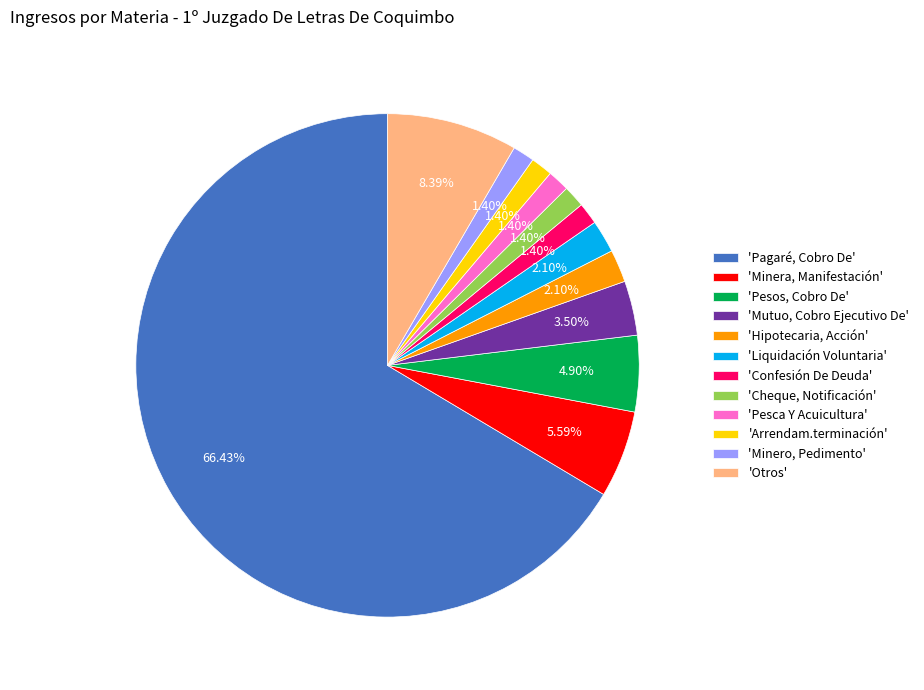

What is the majority slice?

'Pagaré, Cobro De'